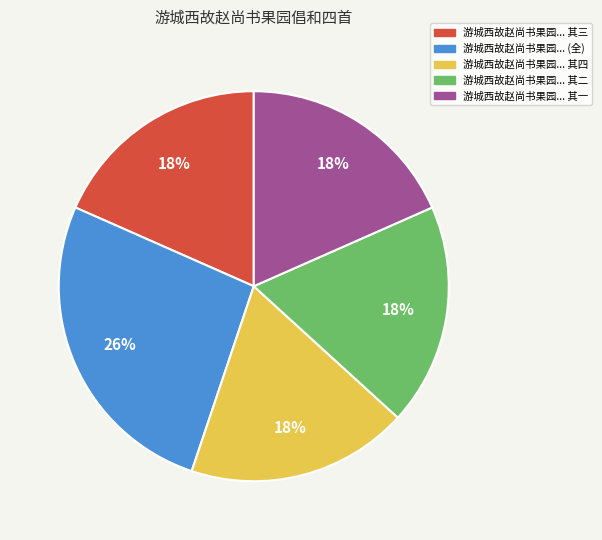

Approximately how many times larger is the value at 游城西故赵尚书果园... 其三 compared to 游城西故赵尚书果园... 其四?

1.0